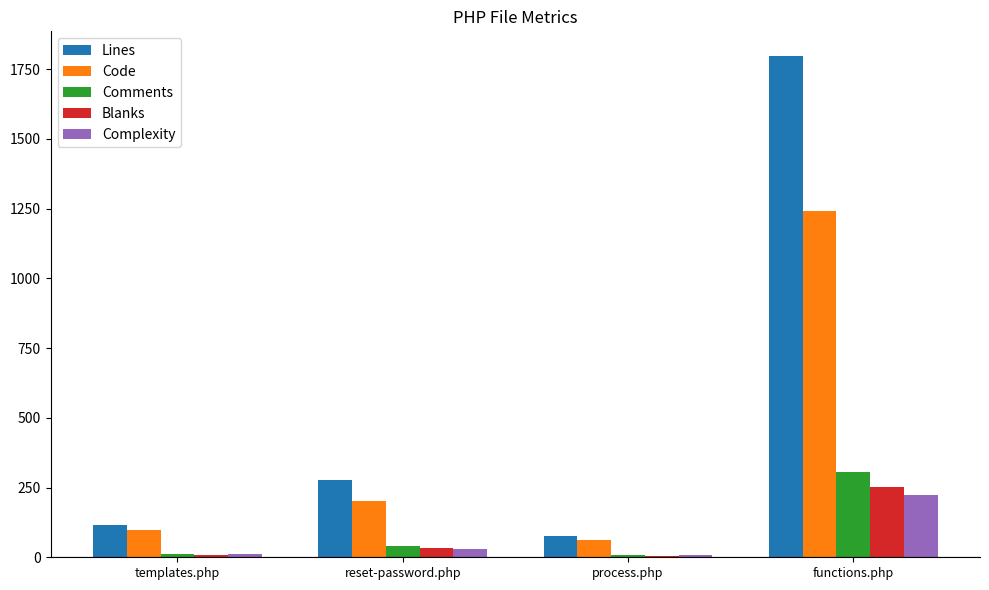

What is the difference between the maximum and second lowest values in the Lines series?

1682